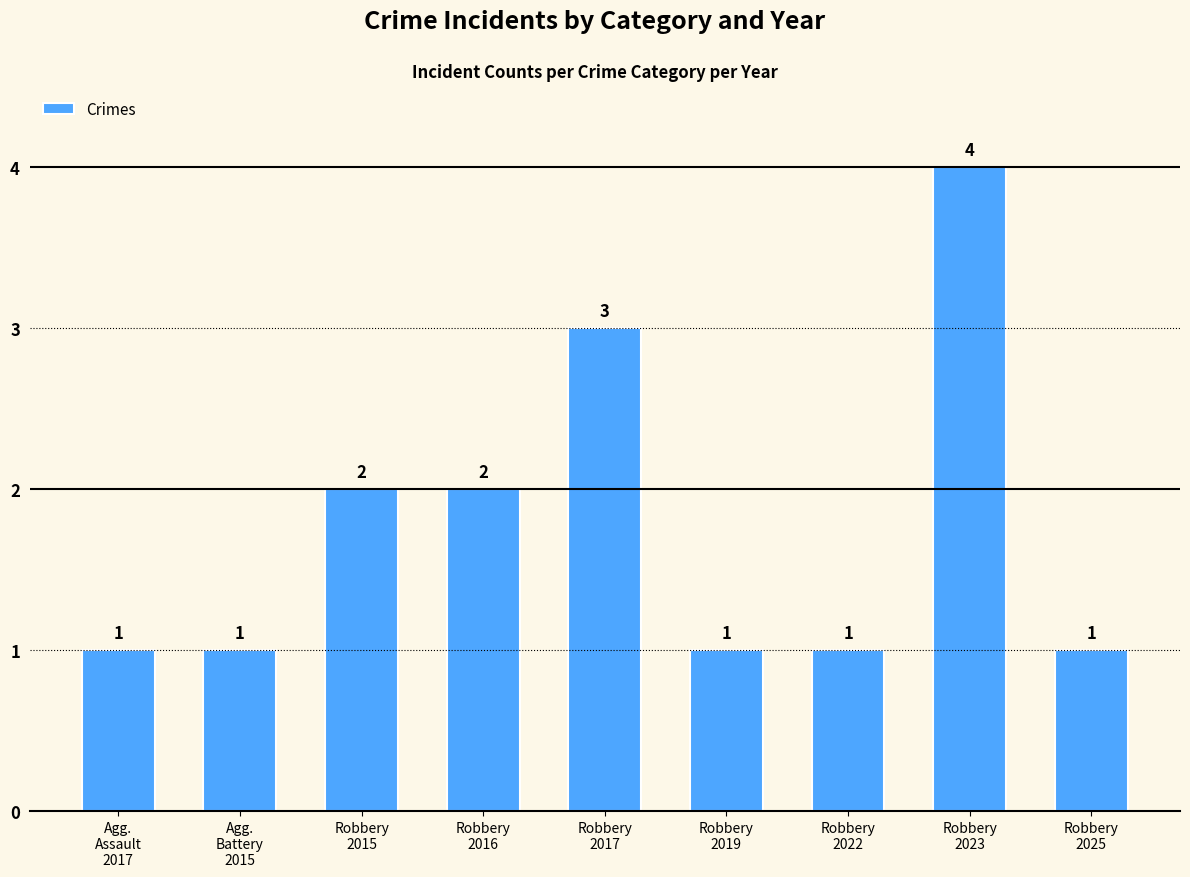

Reading left to right, transcribe all the data shown in this chart.

1	1	2	2	3	1	1	4	1